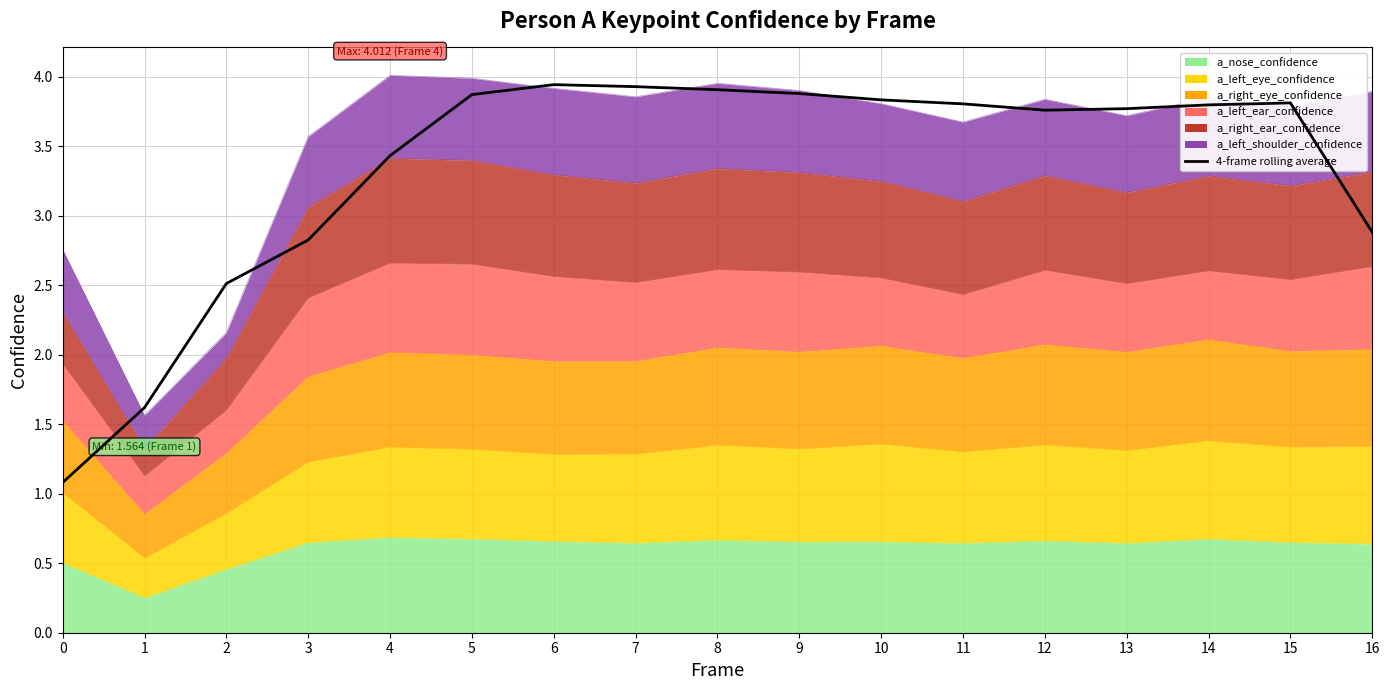

How many interior local peaks (higher than both neighbors) does the data have?

2